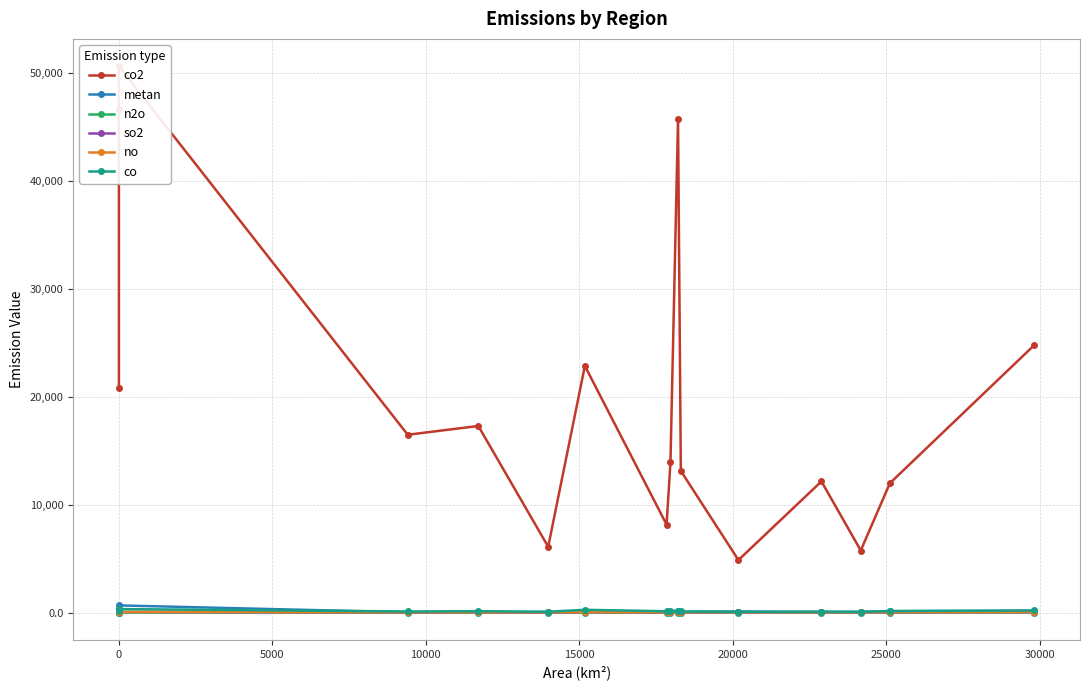

True or false: n2o and co2 cross at least once.

False